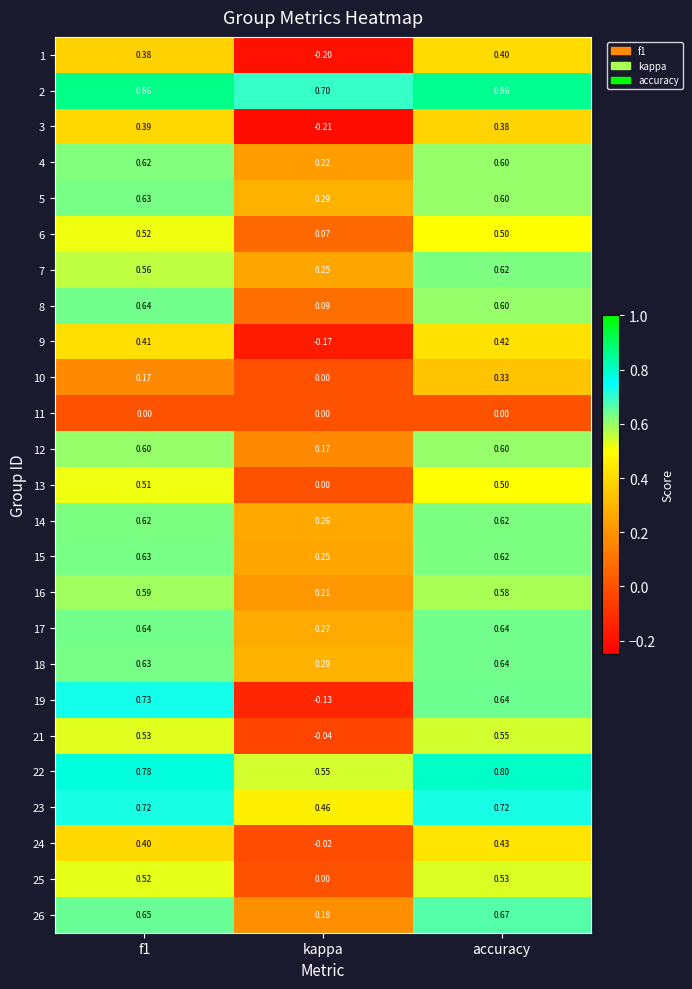

Which category has the lowest value in the 14 series?

kappa